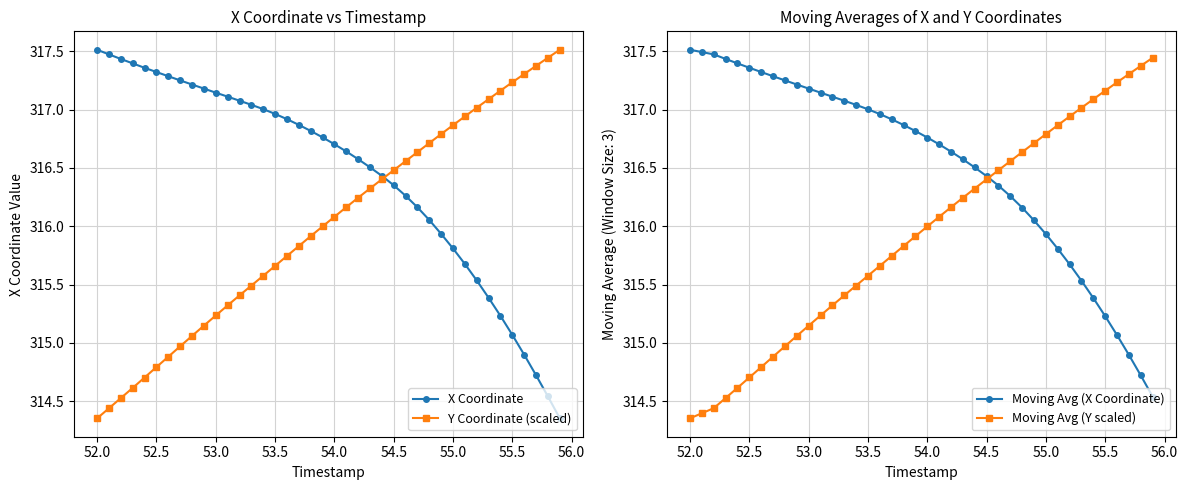

The X Coordinate series shows 493.1 at 53.5. True or false?

False